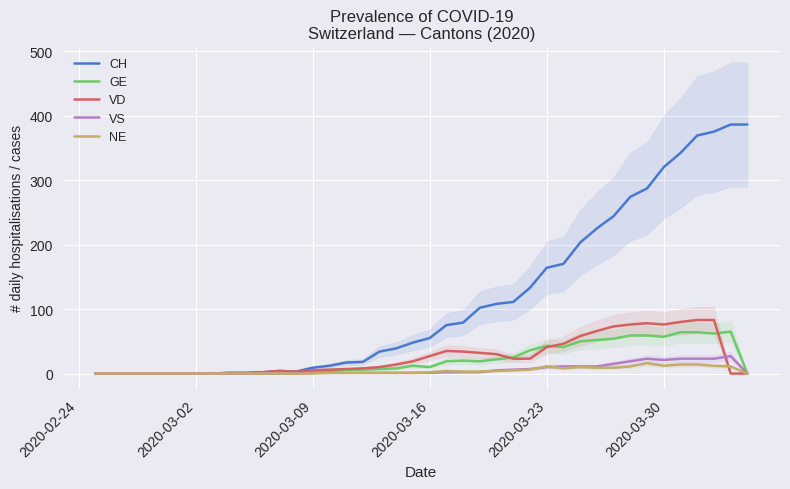

True or false: CH has a value of 33 at 2020-03-16.

False